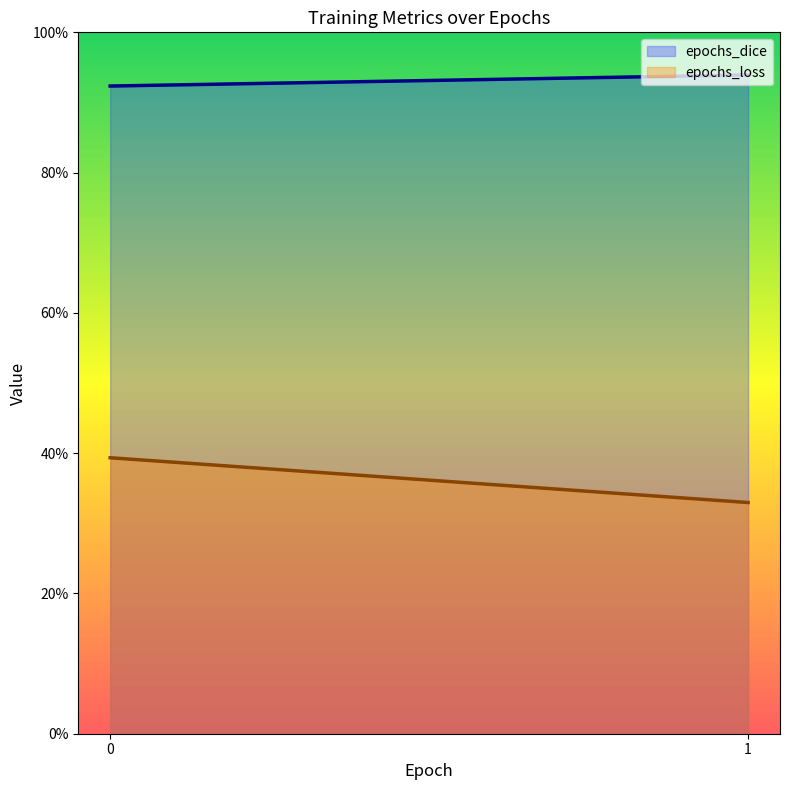

At 1, list the series in order from largest to smallest.

epochs_dice, epochs_loss